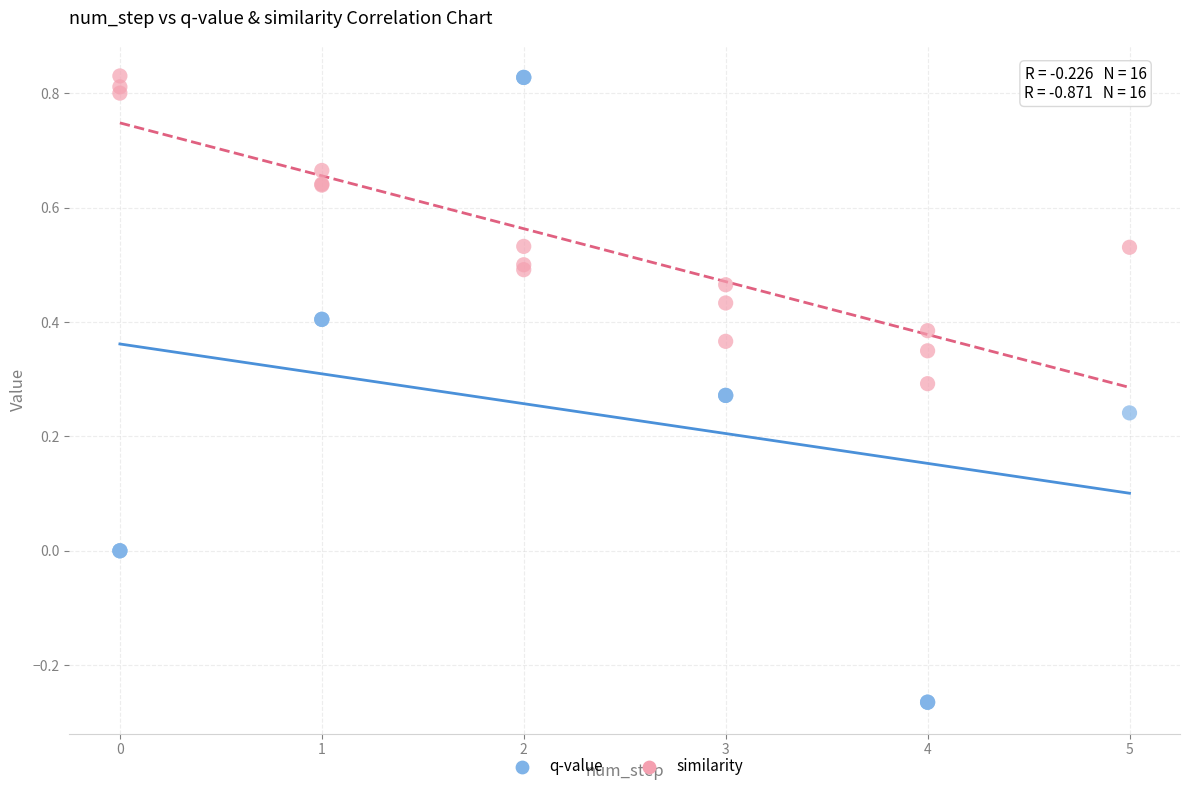

Which series contains the lowest Y value?

q-value